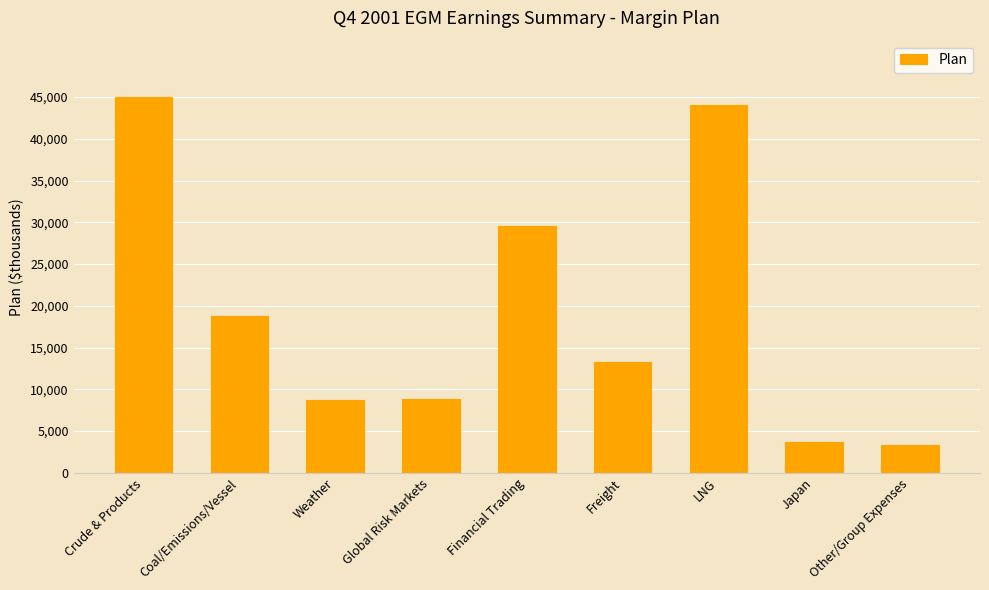

What is the difference between the maximum and minimum values?

41666